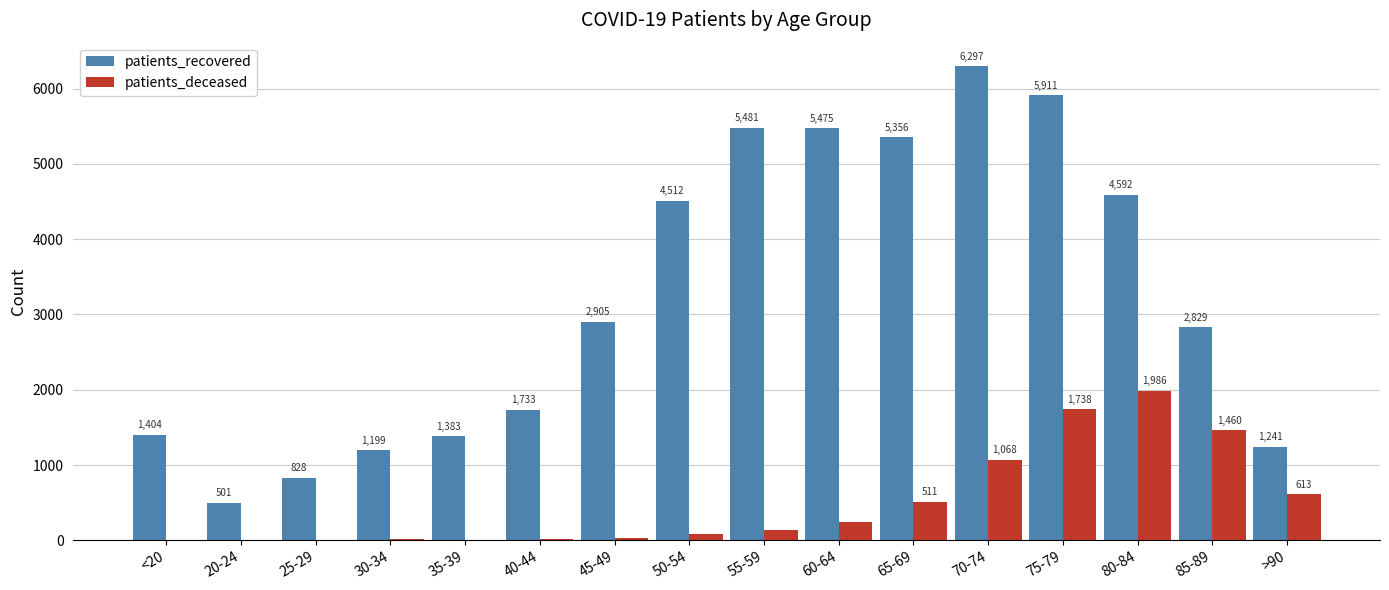

Reading left to right, transcribe all the data shown in this chart.

patients_recovered: 1404	501	828	1199	1383	1733	2905	4512	5481	5475	5356	6297	5911	4592	2829	1241
patients_deceased: 6	3	2	11	10	12	26	77	130	243	511	1068	1738	1986	1460	613